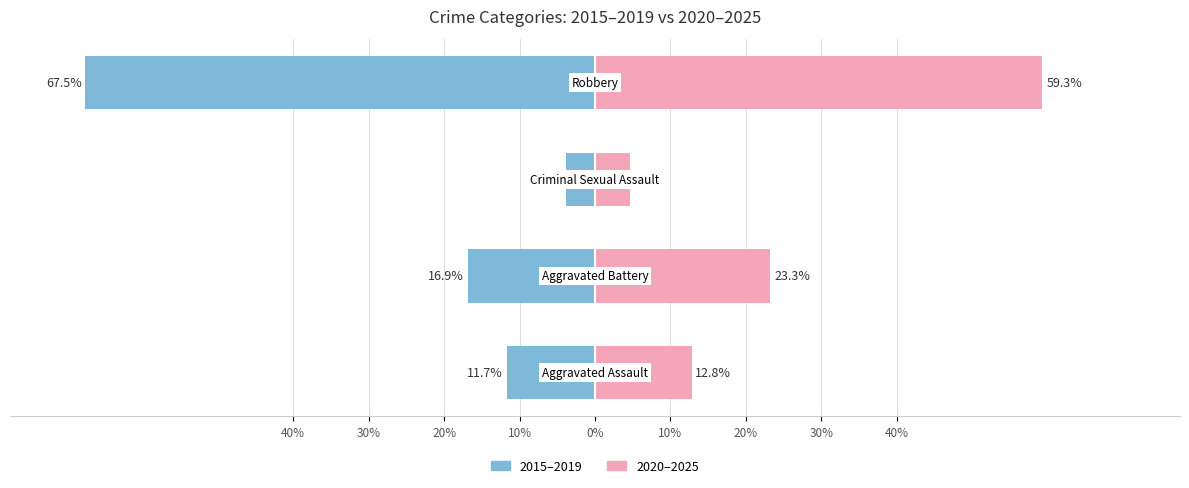

Is it true that 2020–2025 equals 59.3 at 10%?

True